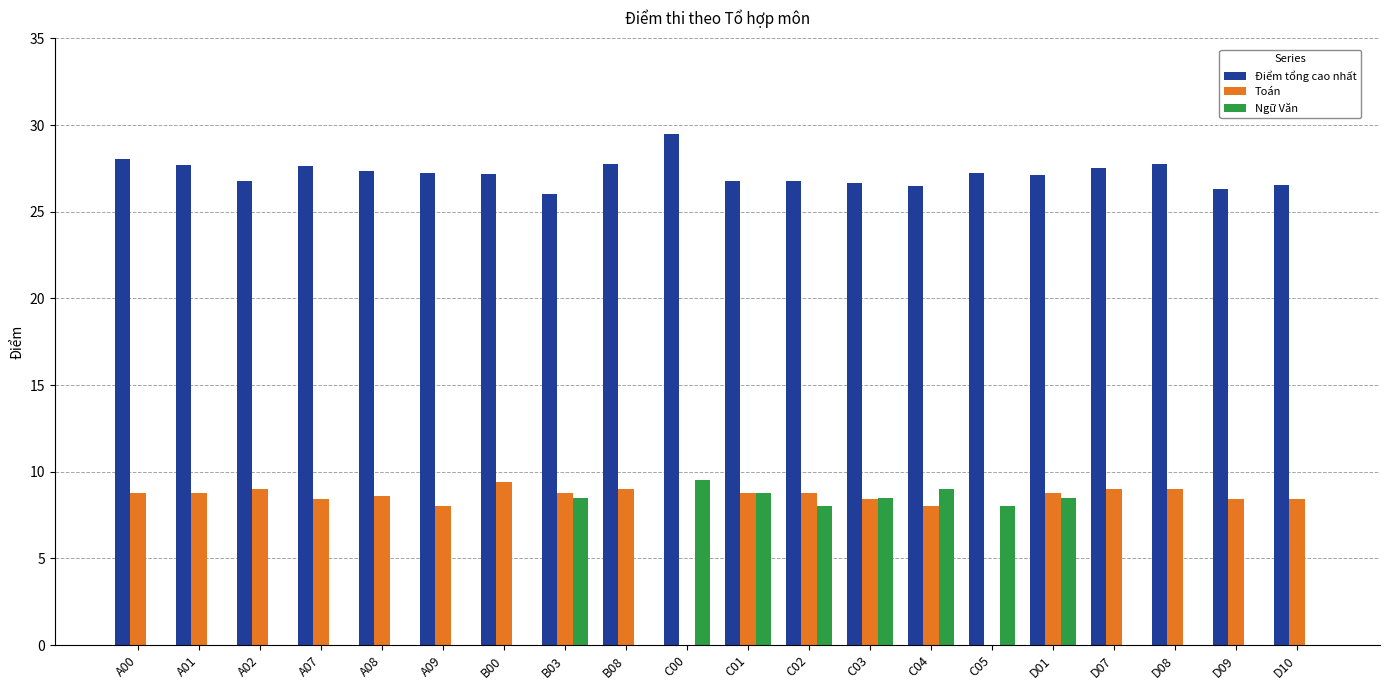

What is the total value across all series at B08?

36.8